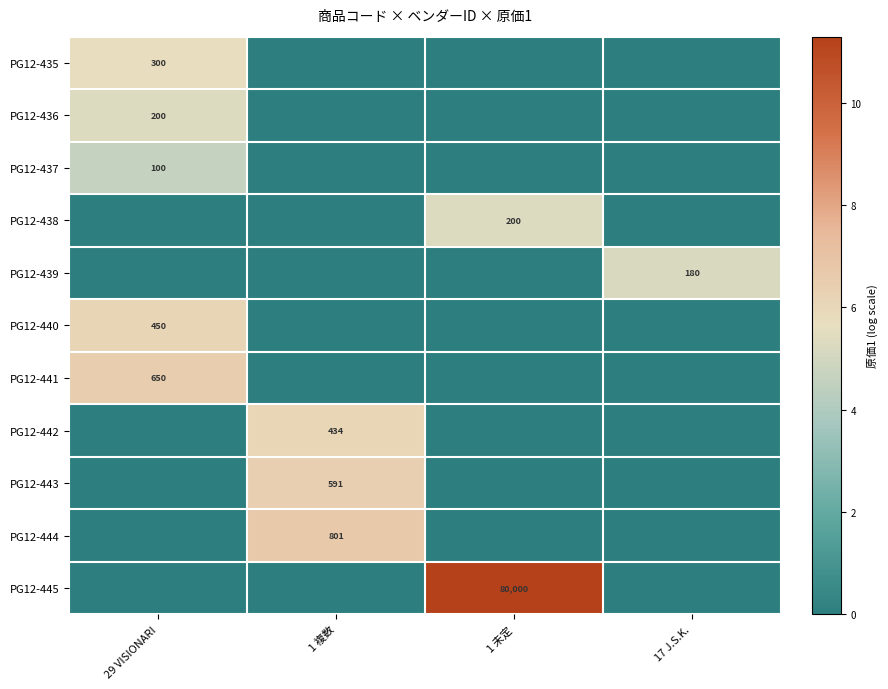

The value of PG12-435 at 29 VISIONARI is 300. True or false?

True